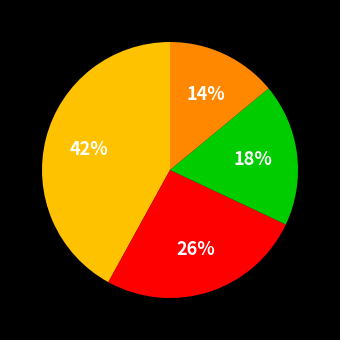

To the nearest percent, what is the difference between the largest and smallest slice percentages?

28%